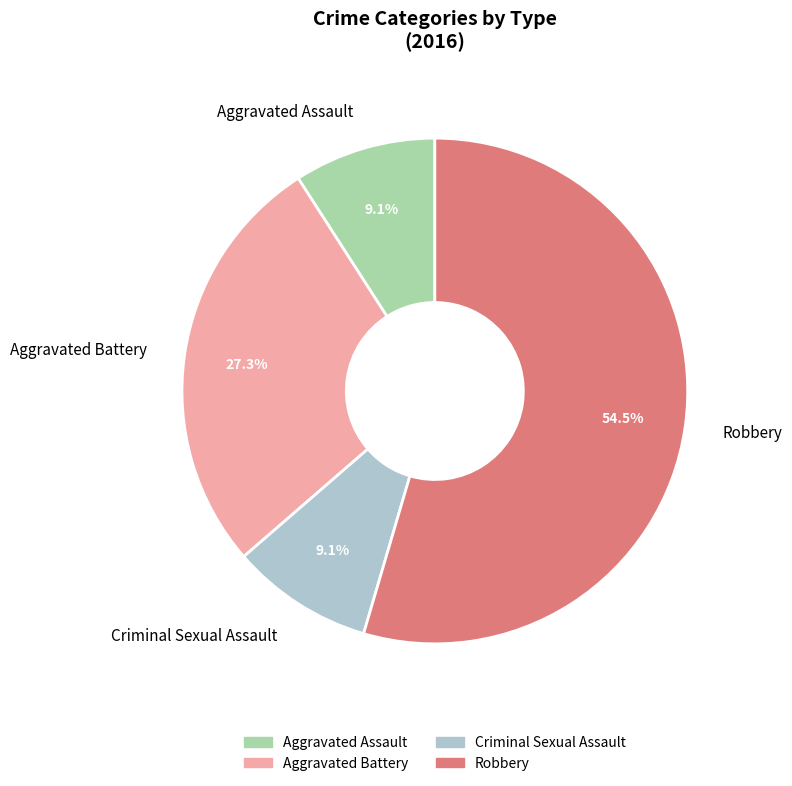

Is it true that Criminal Sexual Assault is 9% of the pie?

True